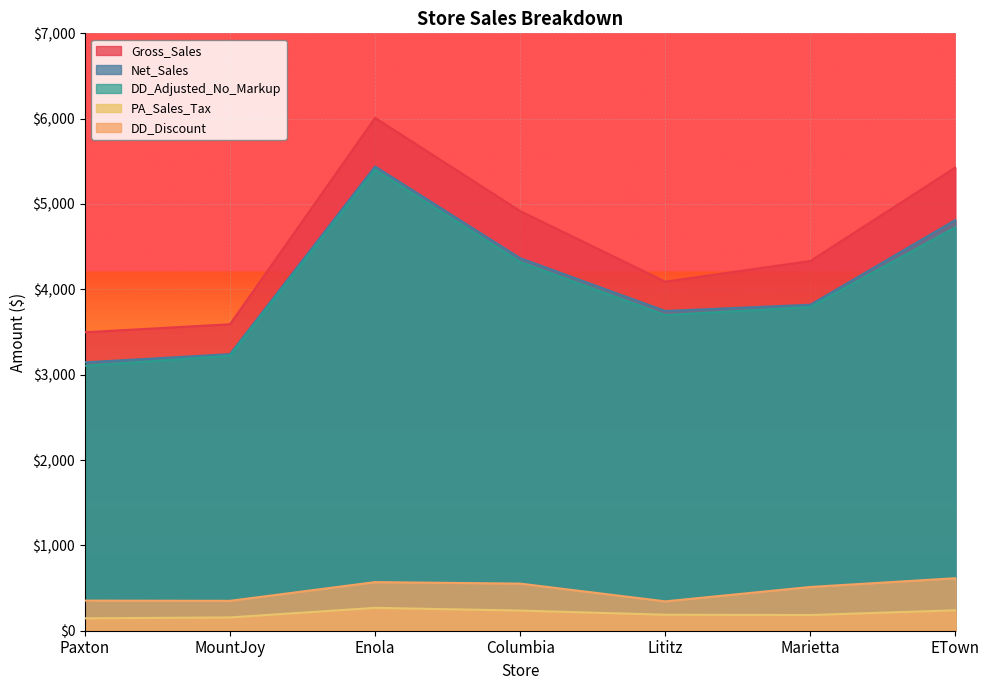

What is the sum of all Net_Sales values?

28570.8